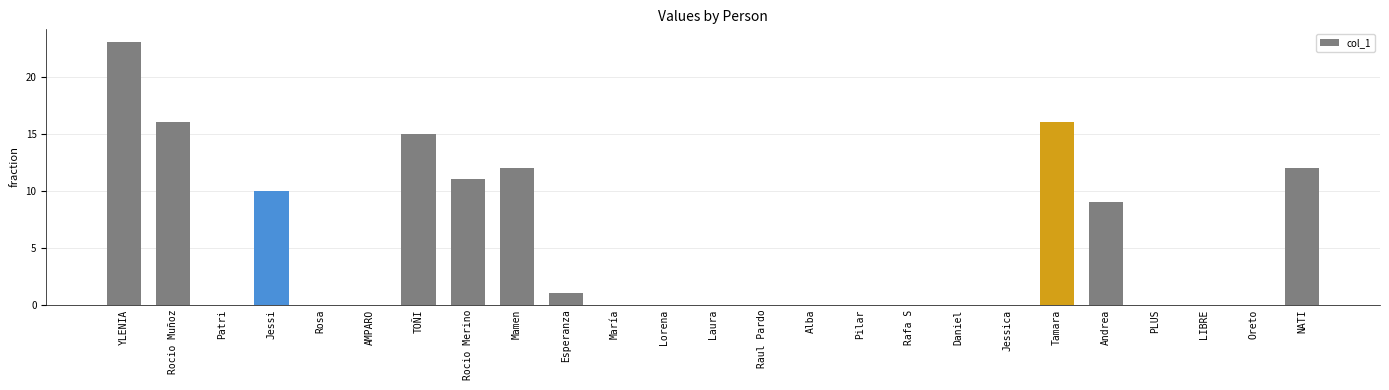

Are the bars horizontal?

No